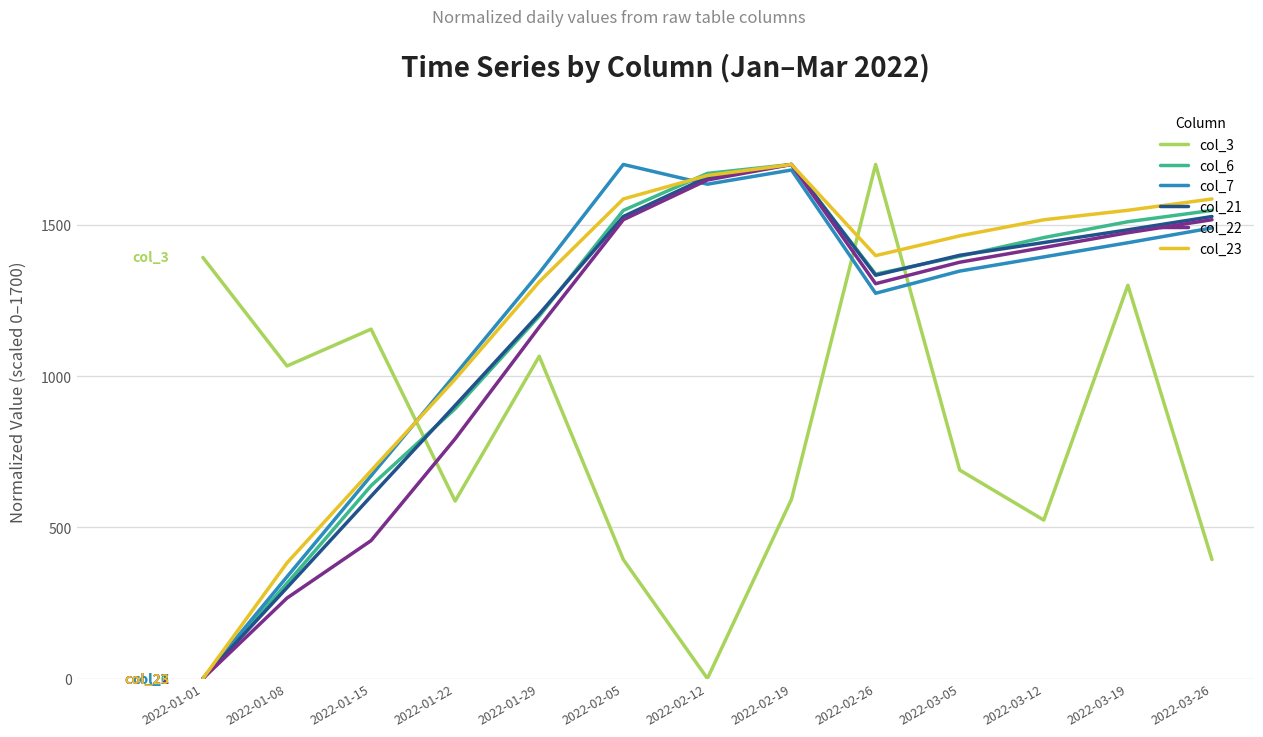

The col_22 series shows 513.3 at 2022-02-19. True or false?

False